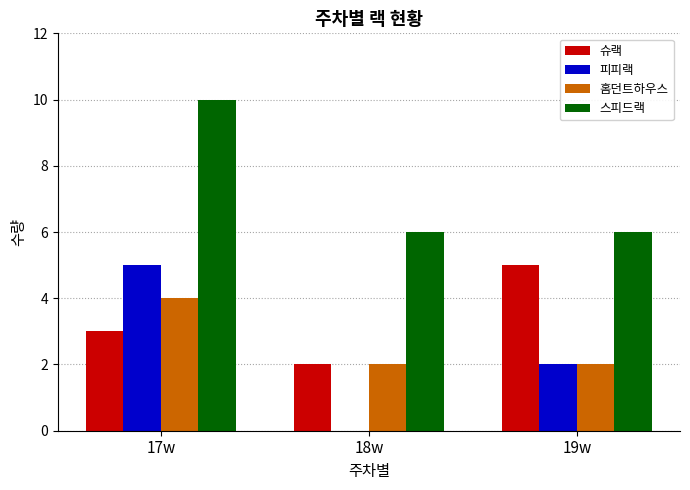

Which series has the largest range (max minus min)?

피피랙